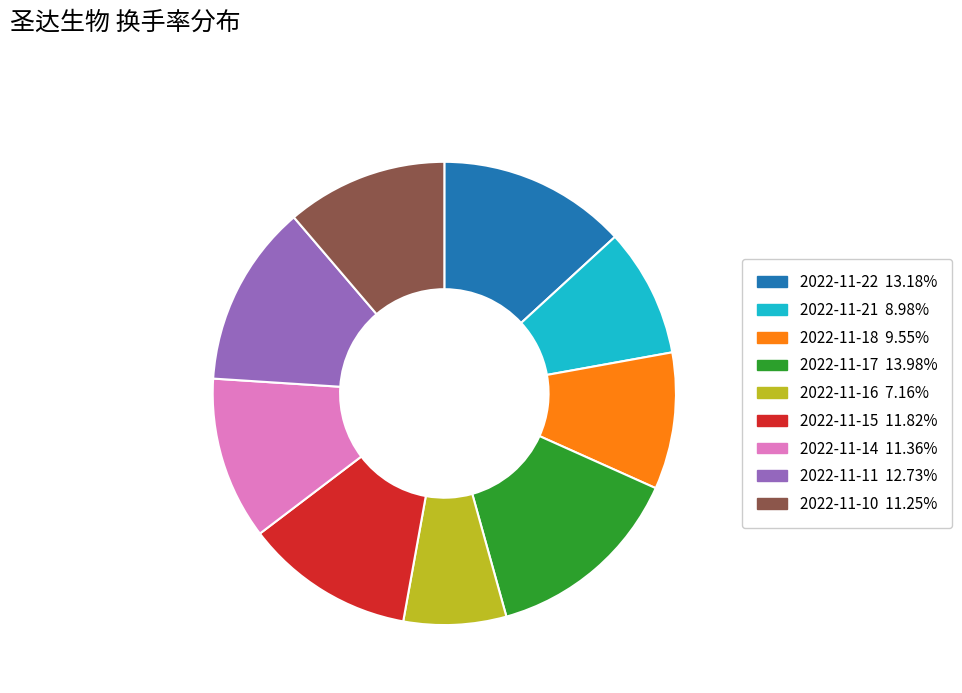

Which slice is the largest?

2022-11-17